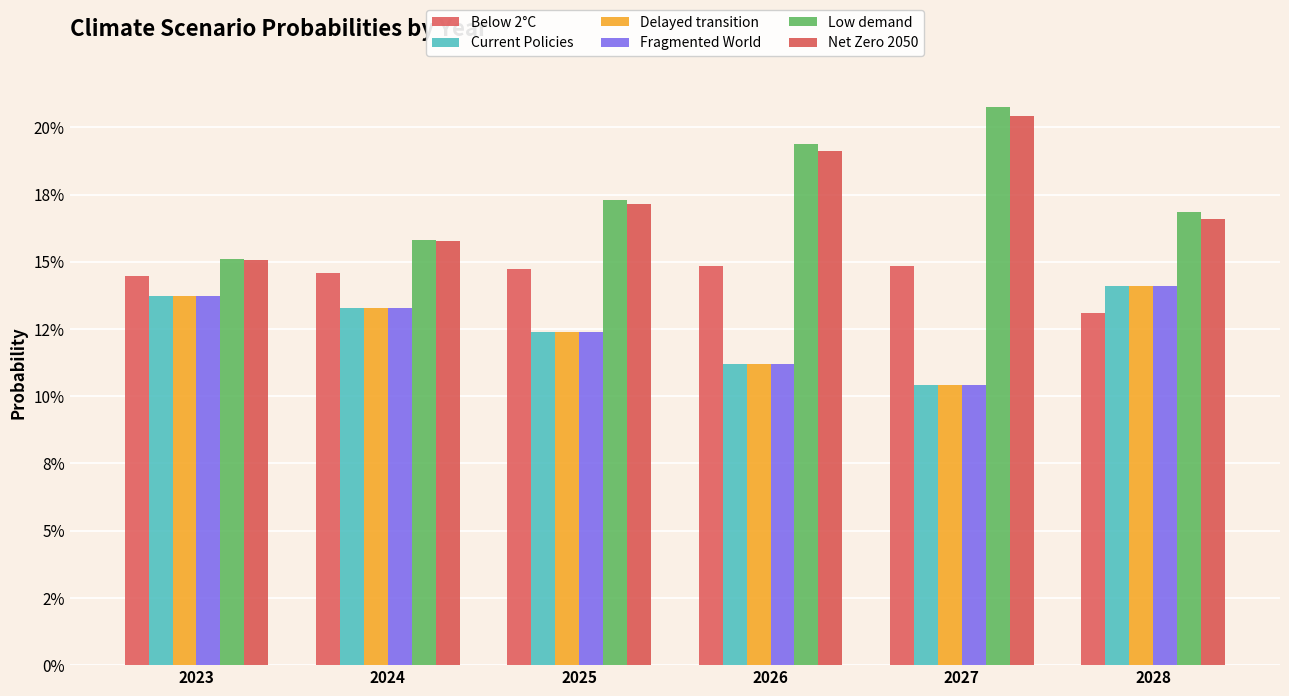

Reading left to right, what are all the values shown in this chart?

Below 2°C: 0.1	0.1	0.1	0.1	0.1	0.1
Current Policies: 0.1	0.1	0.1	0.1	0.1	0.1
Delayed transition: 0.1	0.1	0.1	0.1	0.1	0.1
Fragmented World: 0.1	0.1	0.1	0.1	0.1	0.1
Low demand: 0.2	0.2	0.2	0.2	0.2	0.2
Net Zero 2050: 0.2	0.2	0.2	0.2	0.2	0.2